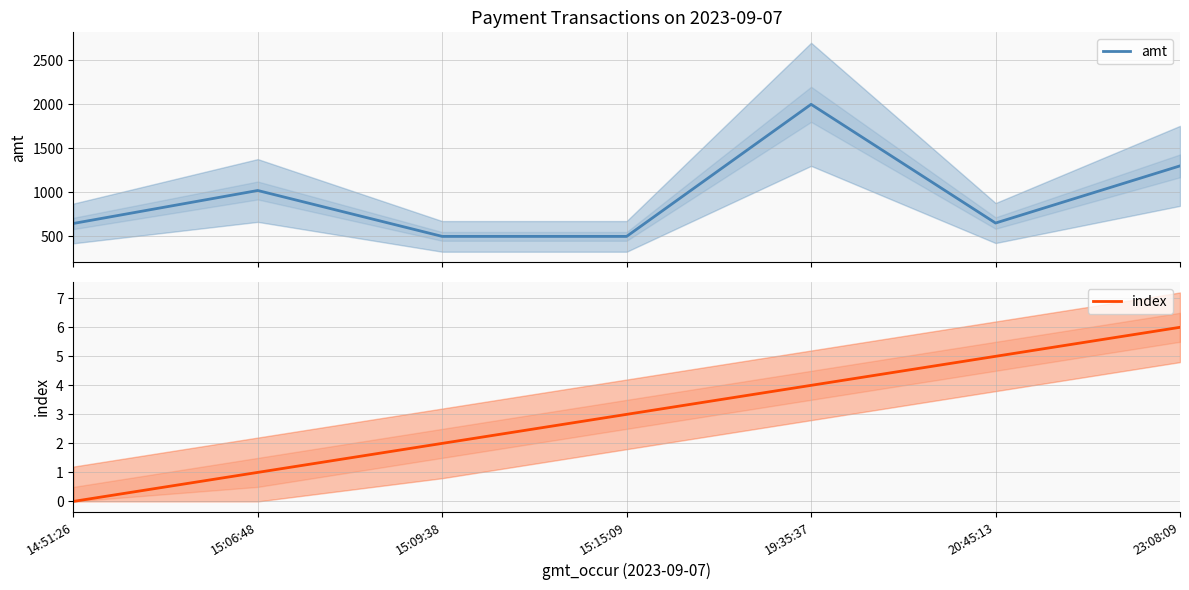

At which category does amt reach its first local peak?

15:06:48